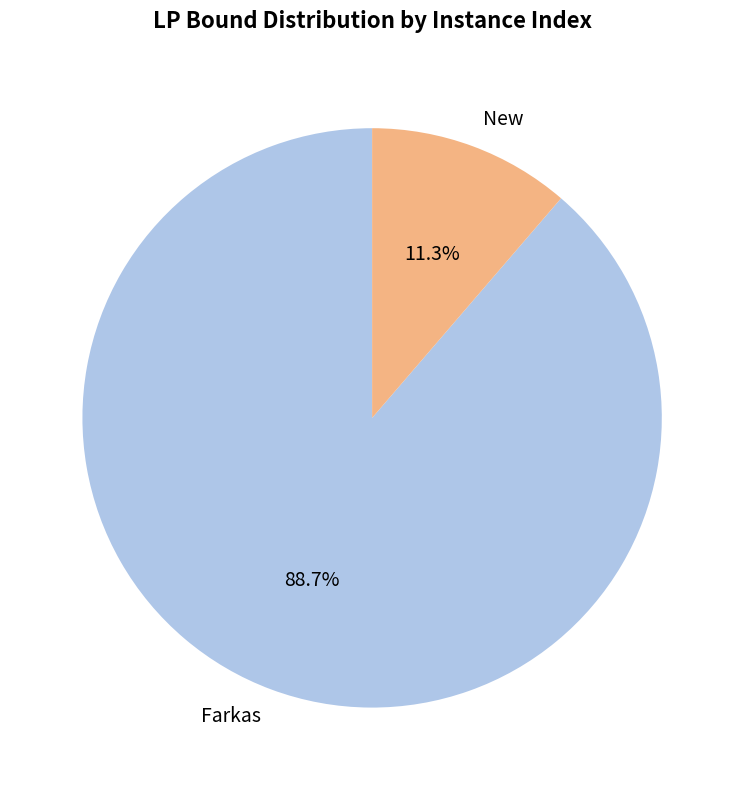

Rank the categories by value from highest to lowest.

Farkas, New